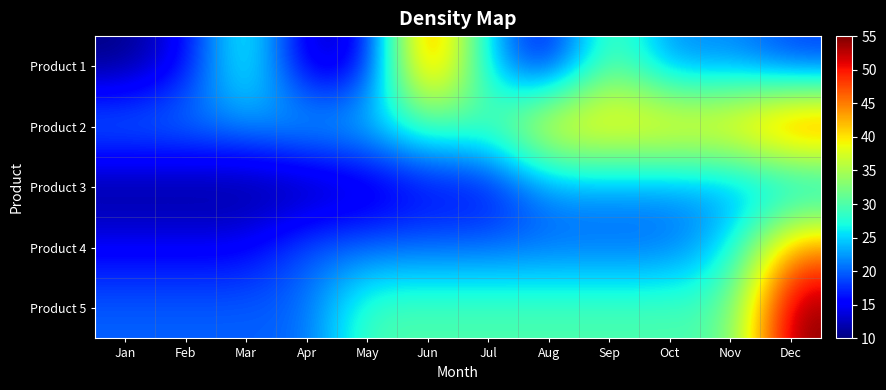

Reading right to left, transcribe all the data shown in this chart.

Product 1: Dec=18	Nov=22	Oct=21	Sep=32	Aug=14	Jul=24	Jun=50	May=14	Apr=12	Mar=30	Feb=15	Jan=10
Product 2: Dec=50	Nov=42	Oct=42	Sep=42	Aug=42	Jul=30	Jun=30	May=25	Apr=25	Mar=22	Feb=22	Jan=22
Product 3: Dec=22	Nov=22	Oct=22	Sep=22	Aug=22	Jul=15	Jun=15	May=12	Apr=10	Mar=10	Feb=10	Jan=10
Product 4: Dec=45	Nov=25	Oct=20	Sep=20	Aug=20	Jul=20	Jun=20	May=20	Apr=20	Mar=15	Feb=15	Jan=15
Product 5: Dec=55	Nov=30	Oct=30	Sep=30	Aug=30	Jul=30	Jun=30	May=30	Apr=20	Mar=20	Feb=20	Jan=20